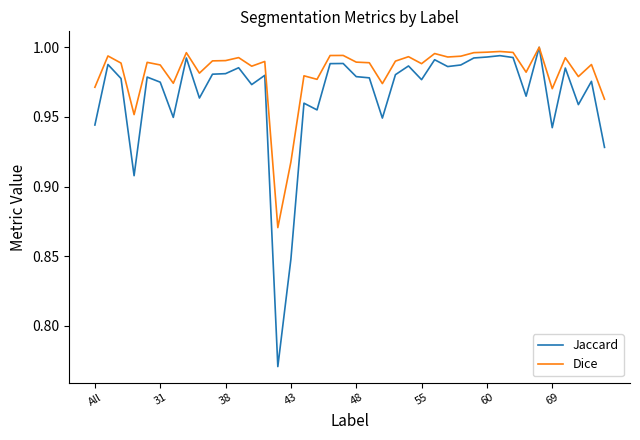

What are all the series names shown in the legend?

Jaccard, Dice